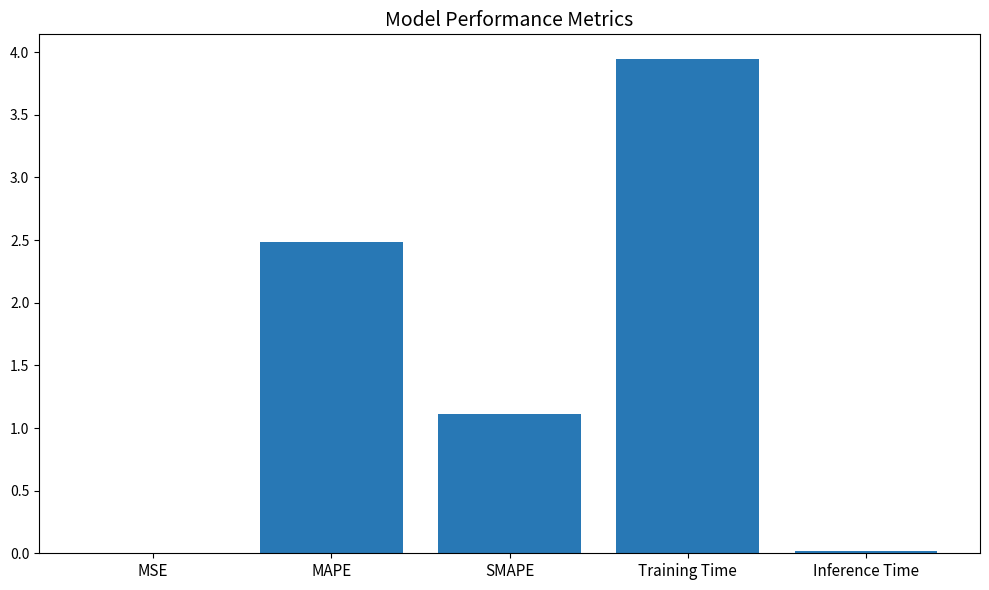

Is it true that the value at MAPE is 2.5?

True